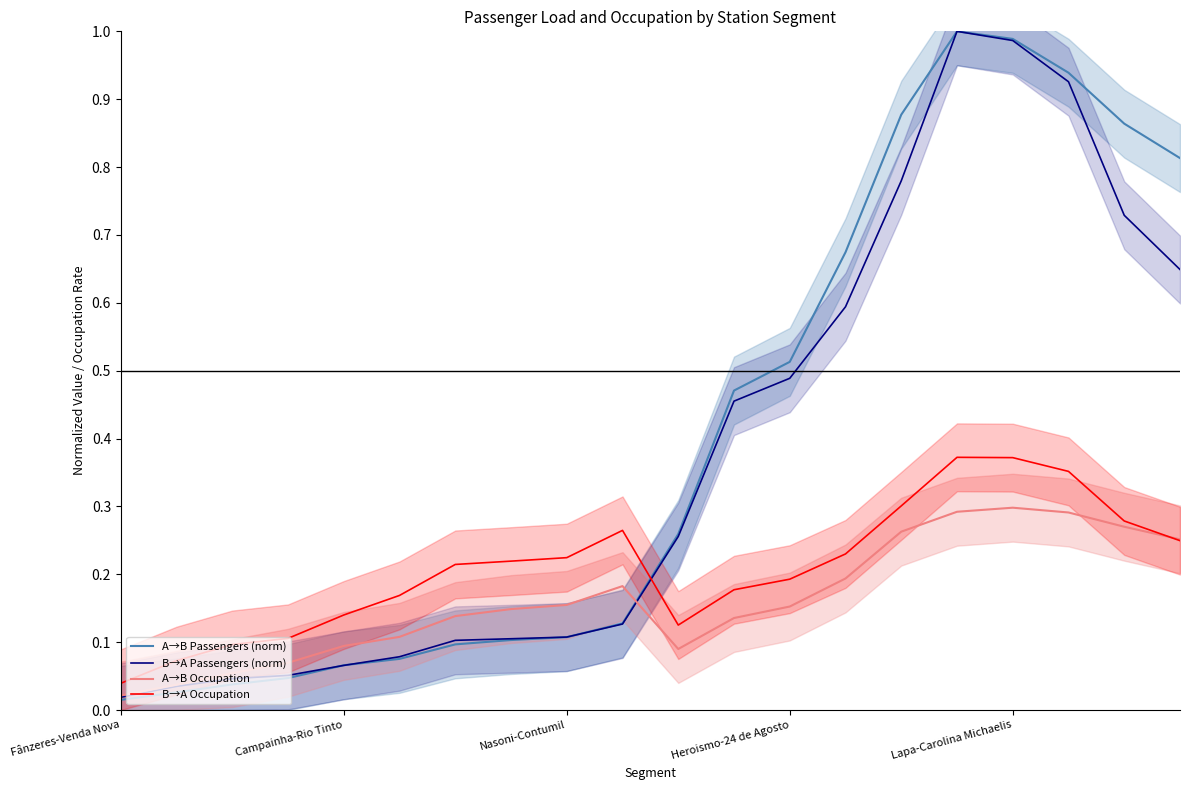

The value of A→B Passengers (norm) at Heroismo-24 de Agosto is 0.1. True or false?

False